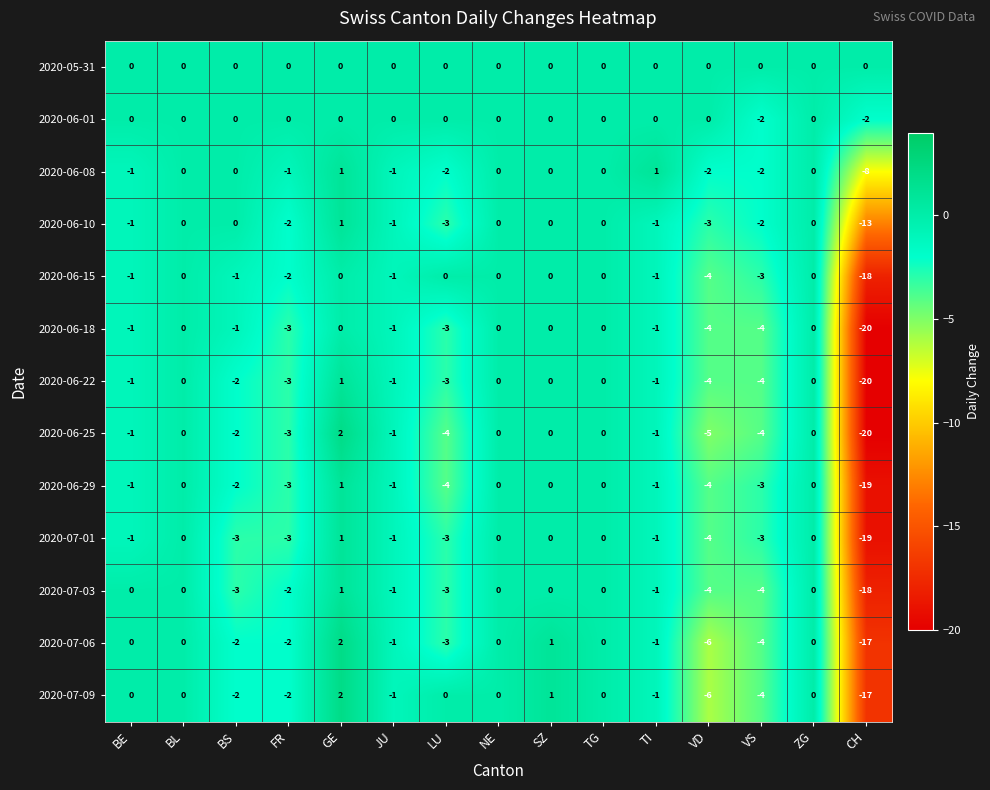

Is it true that 2020-06-01 equals 1 at BL?

False